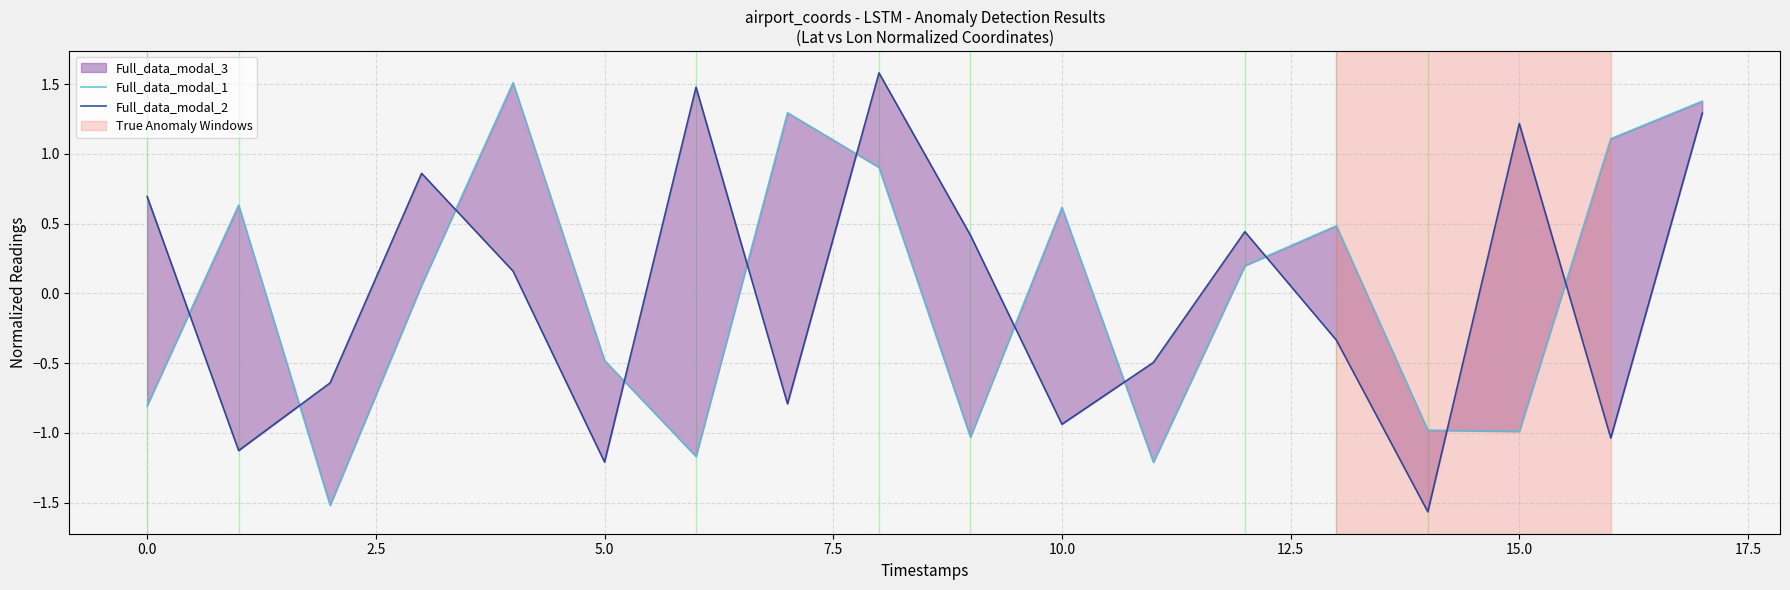

Does the chart display data point markers on the line(s)?

No